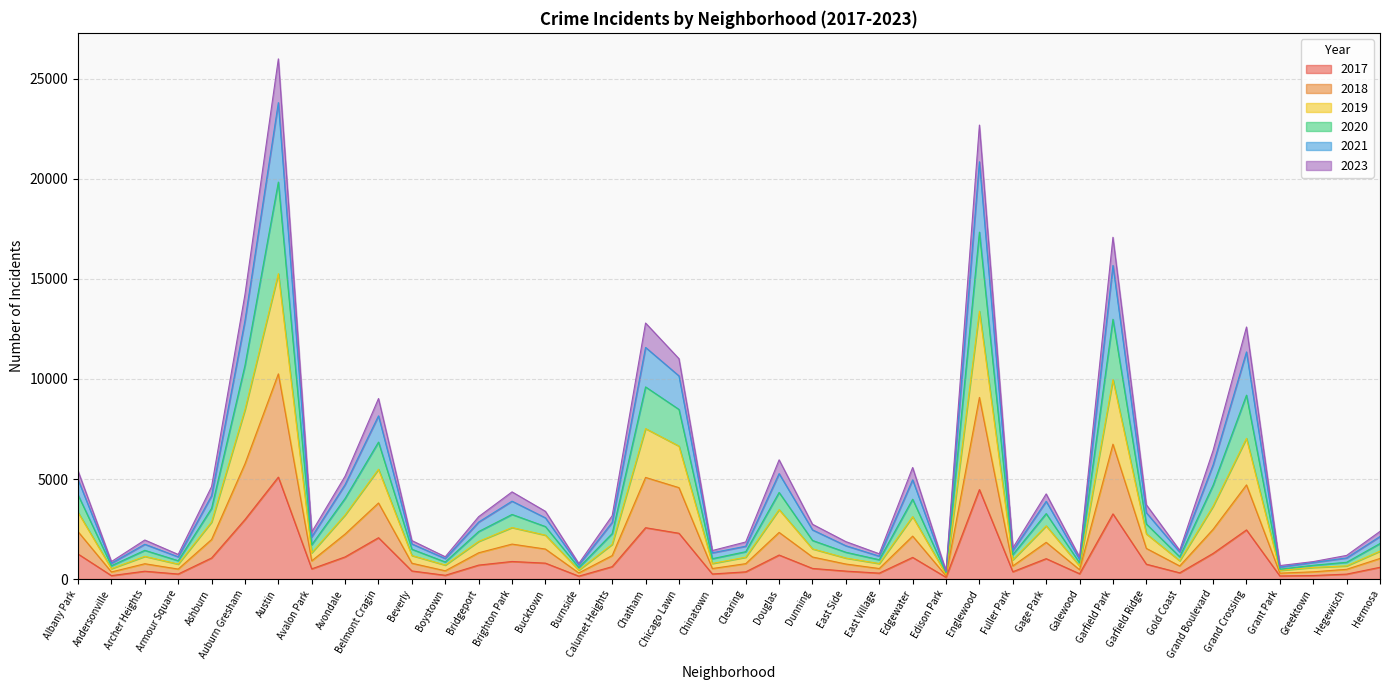

True or false: 2017 has a value of 174 at Chinatown.

False